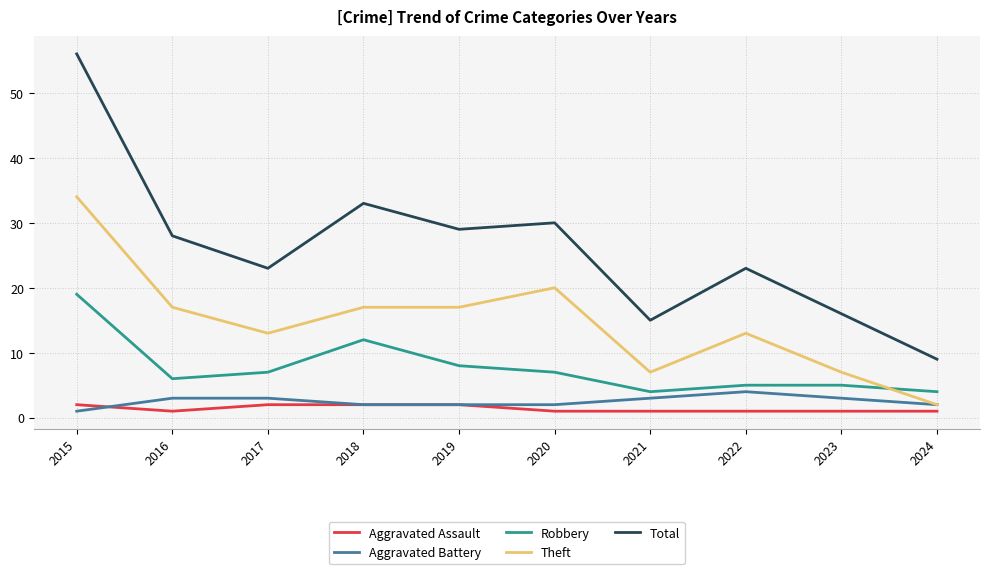

How many Aggravated Battery values are between 2 and 3?

8